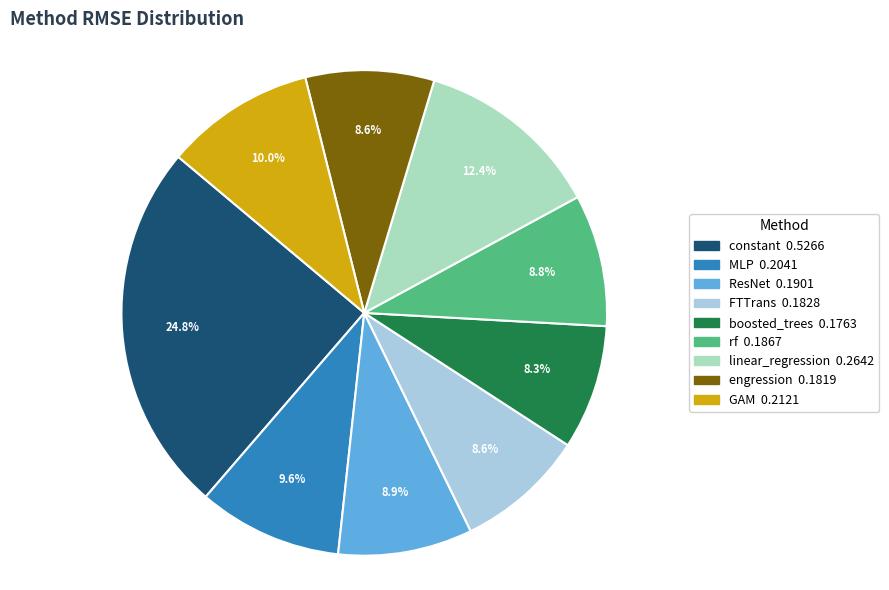

Does any single category account for the majority?

No